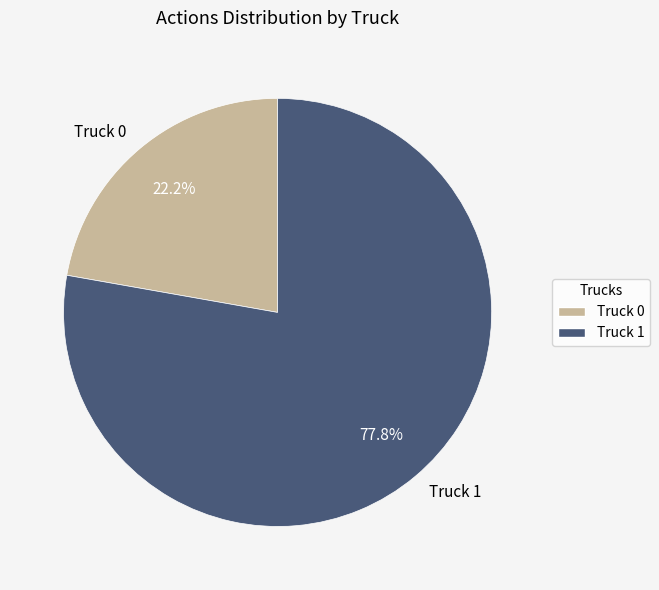

To the nearest percent, what is the difference between the largest and smallest slice percentages?

56%